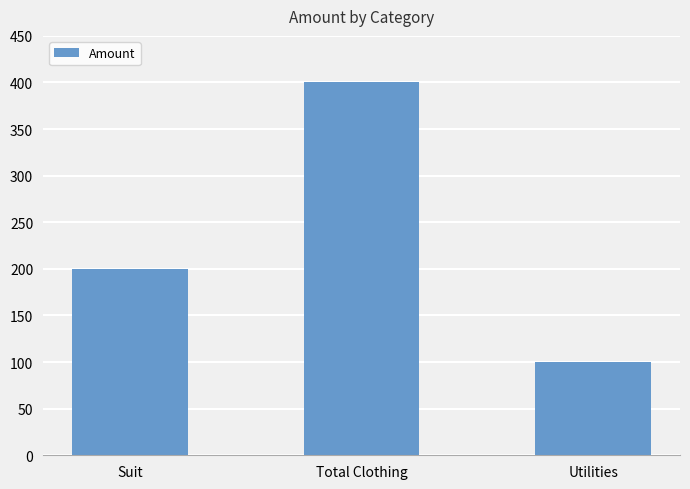

Count the values in the range 100 to 400.

3